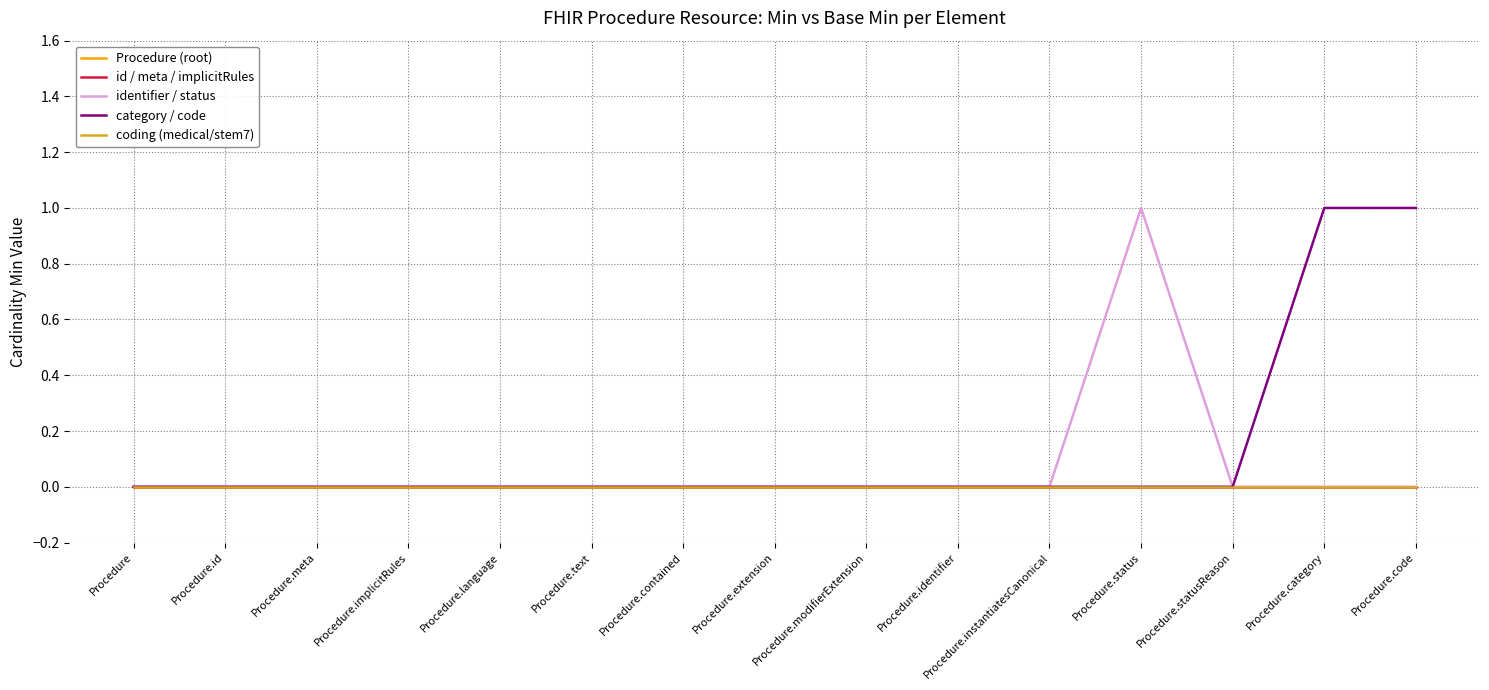

The value of Procedure (root) at Procedure.text is 0. True or false?

True